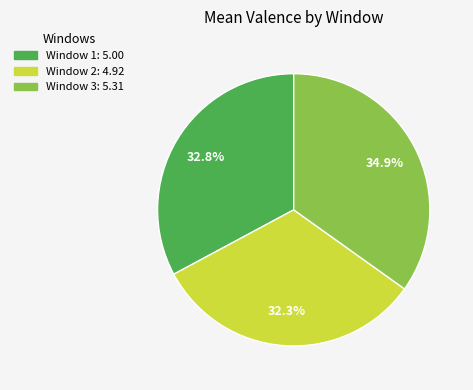

Does any single category account for the majority?

No